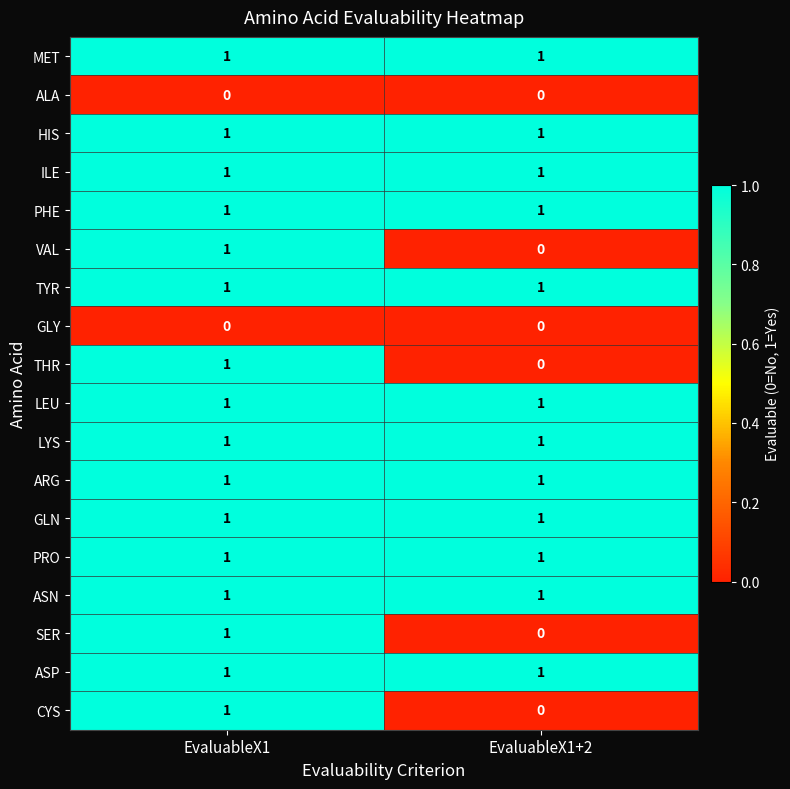

At how many categories does at least one series exceed 0?

2